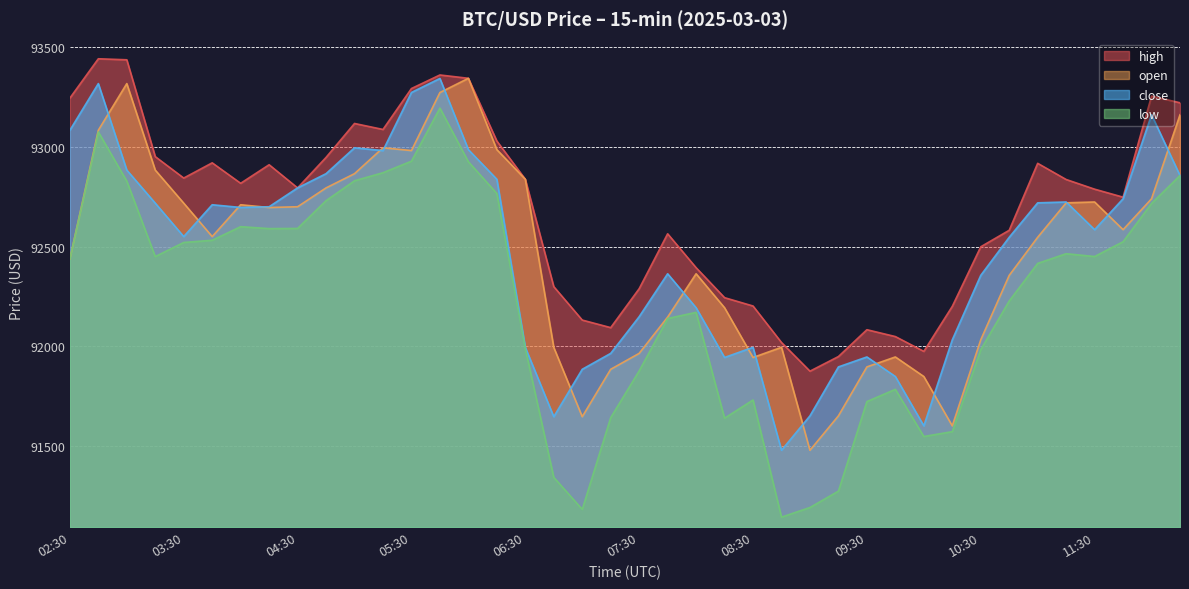

True or false: close and high cross at least once.

False